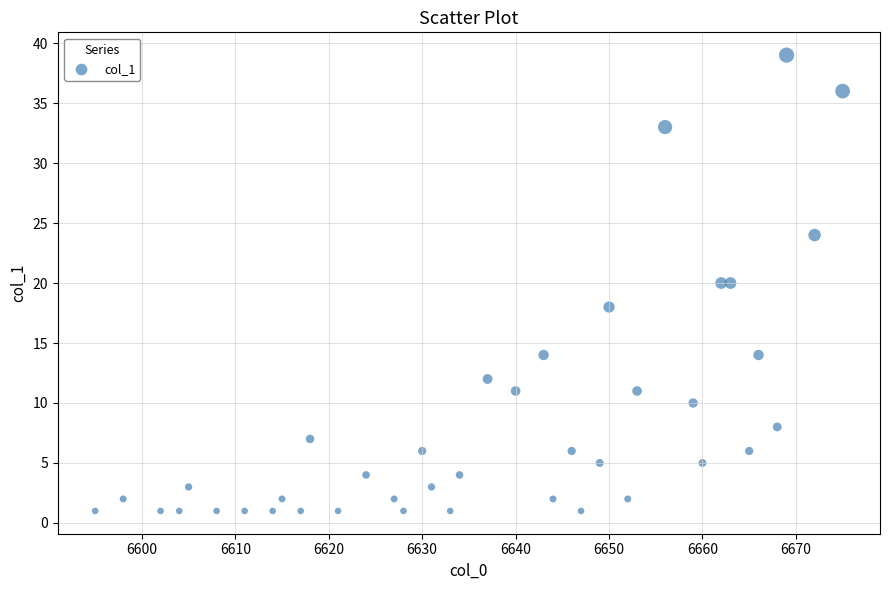

What is the range of X values (max minus min)?

80